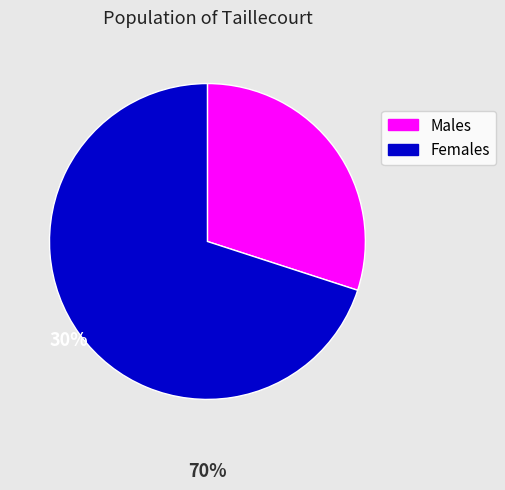

Does Males represent more than half of the total?

No